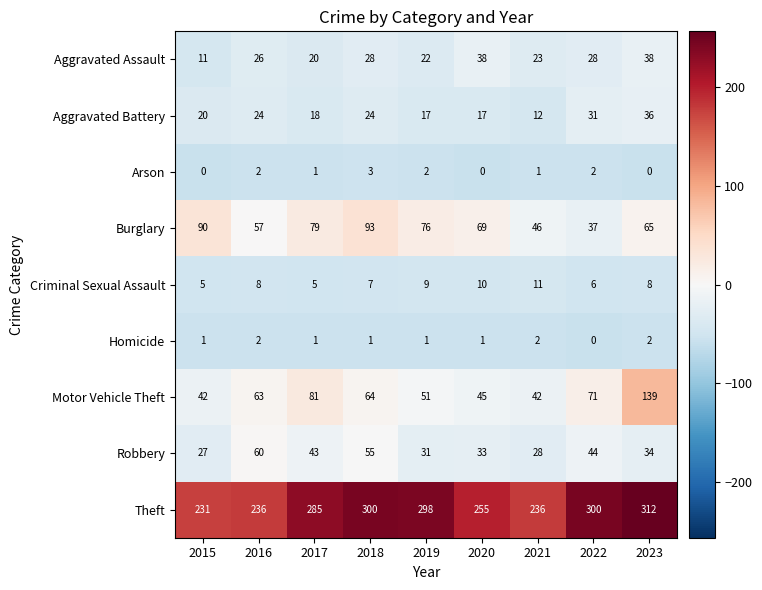

How many values in the Robbery series are below 34?

4